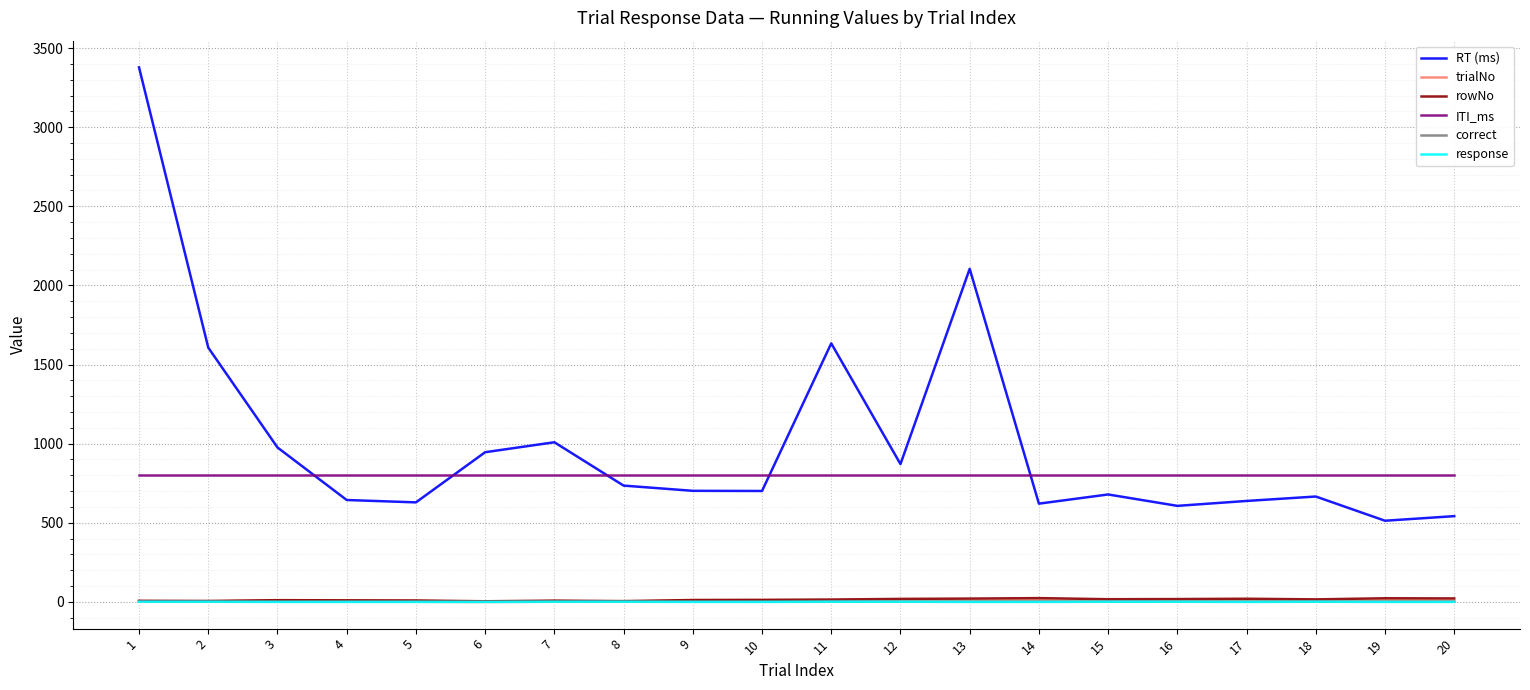

True or false: RT (ms) and response cross at least once.

False